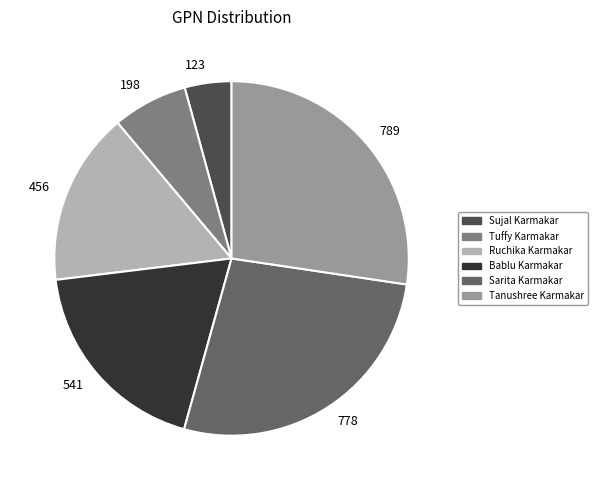

Which category has the smallest portion of the pie?

Sujal Karmakar